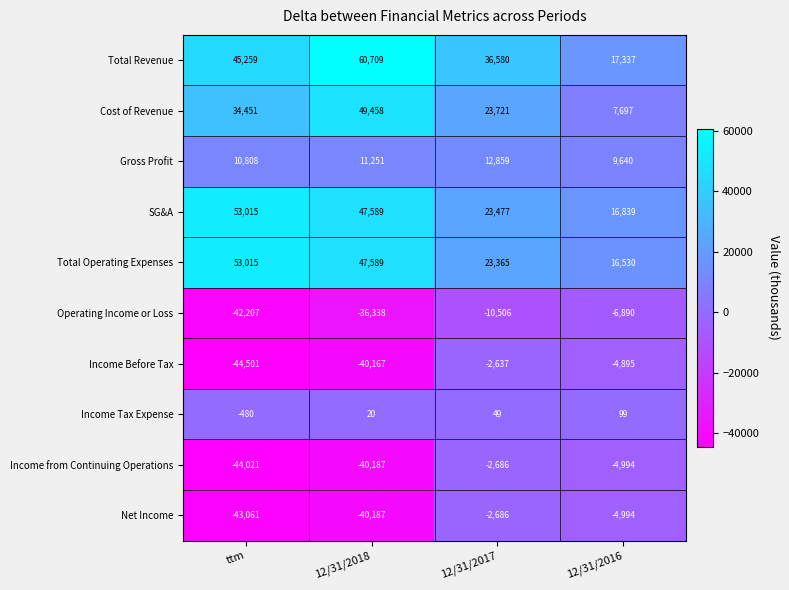

At which label is Net Income closest to -22873?

12/31/2018